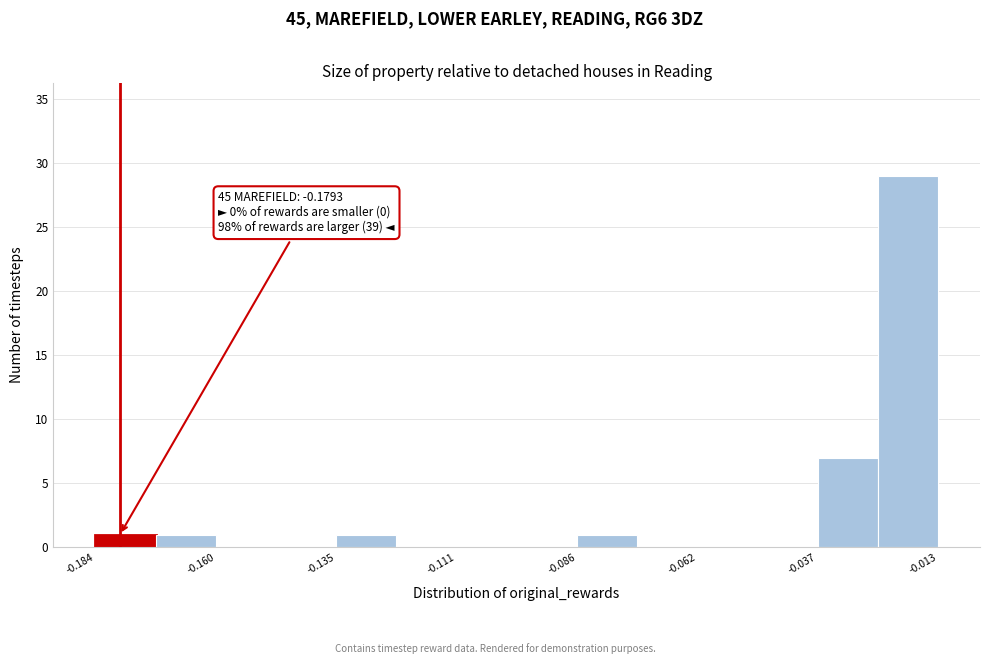

Read against the x-axis, roughly where is the centre of the tallest bar?

-0.020